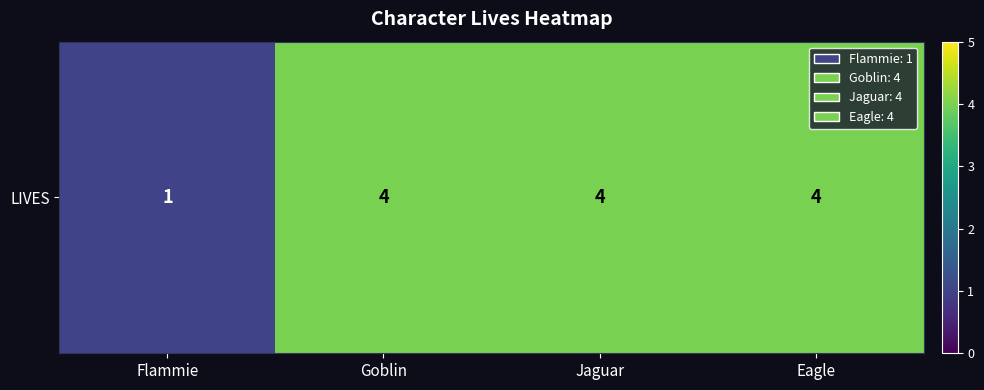

Is it true that the value at Goblin is 2?

False